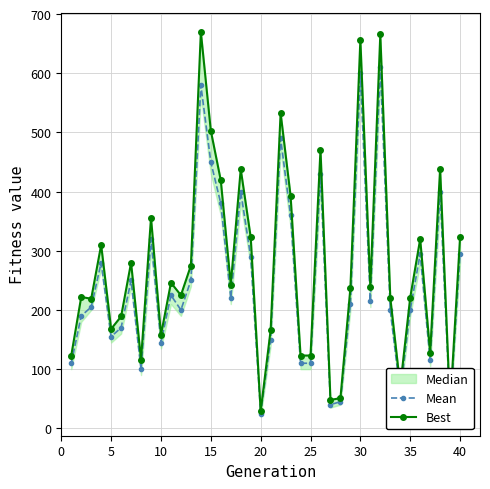

In Mean, how many points are higher than both neighbors (excluding endpoints)?

12